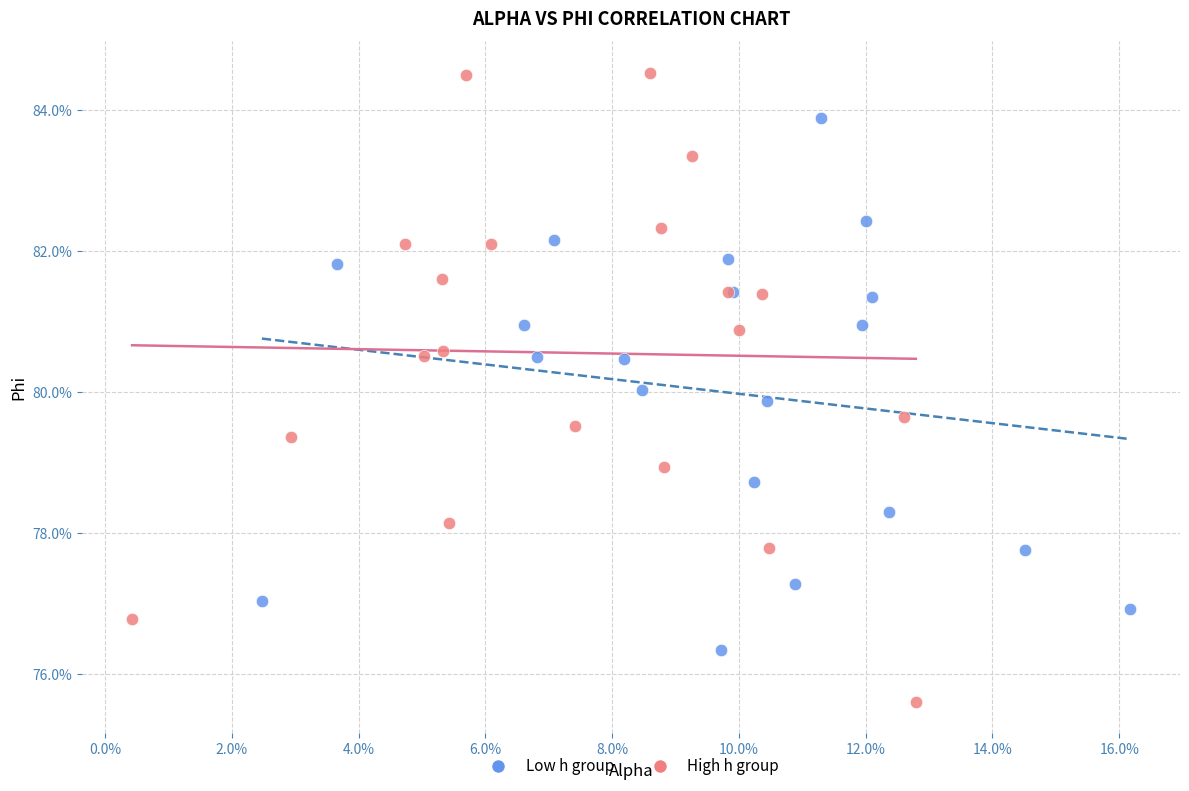

Which series contains the lowest Y value?

High h group